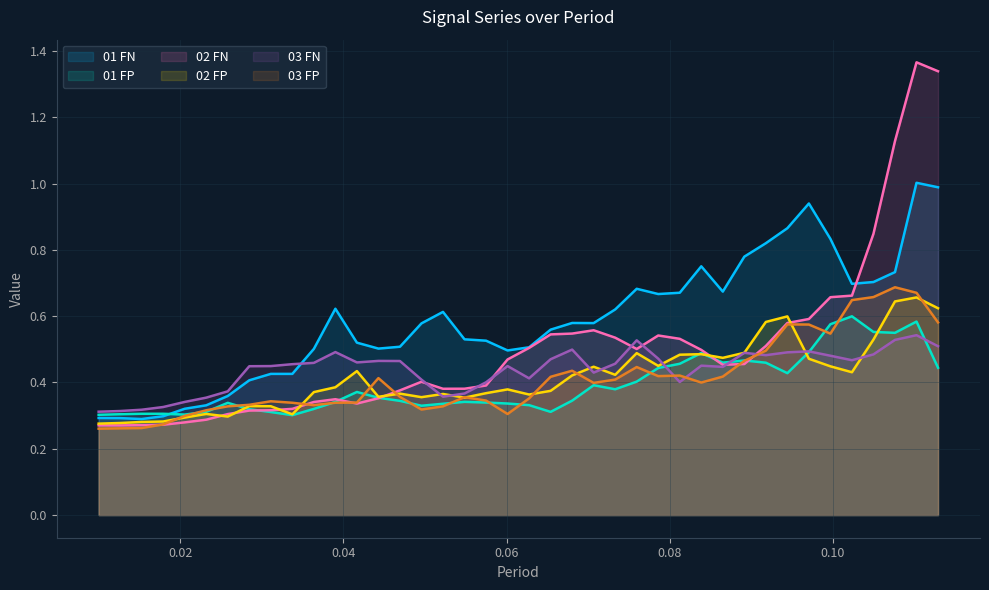

Which category has the highest value in the 02 FN series?

38